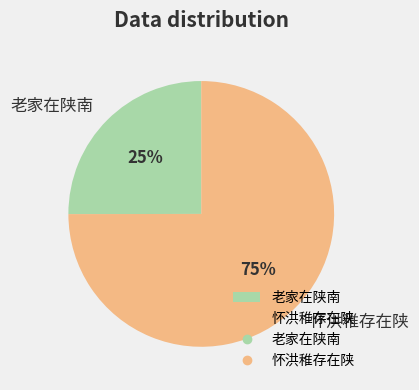

Which category accounts for the majority?

怀洪稚存在陕